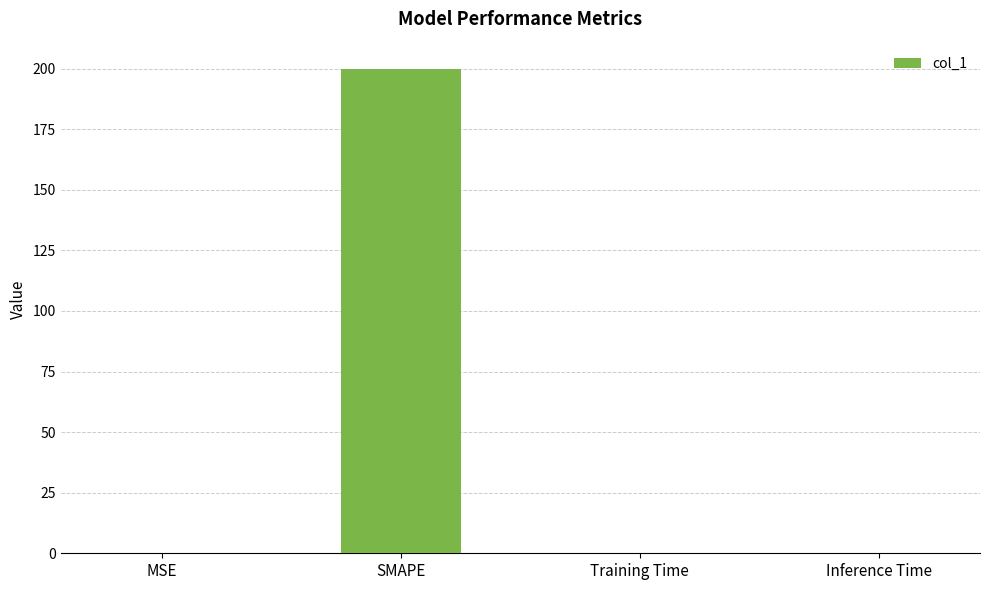

Is it true that the value at SMAPE is 108.6?

False